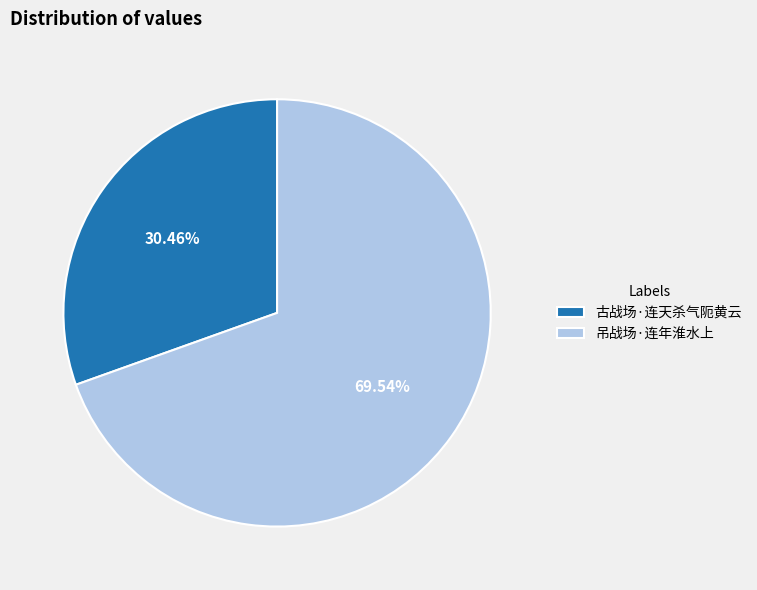

What percentage do 古战场·连天杀气阨黄云 and 吊战场·连年淮水上 together represent?

100.0%